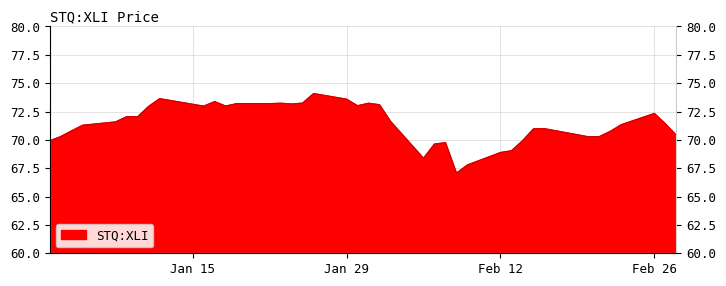

How many distinct data groups are displayed?

1